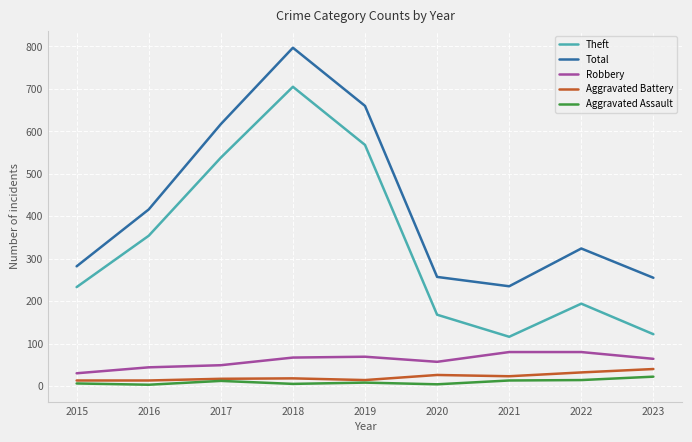

Is this an area chart (filled region under the line)?

No